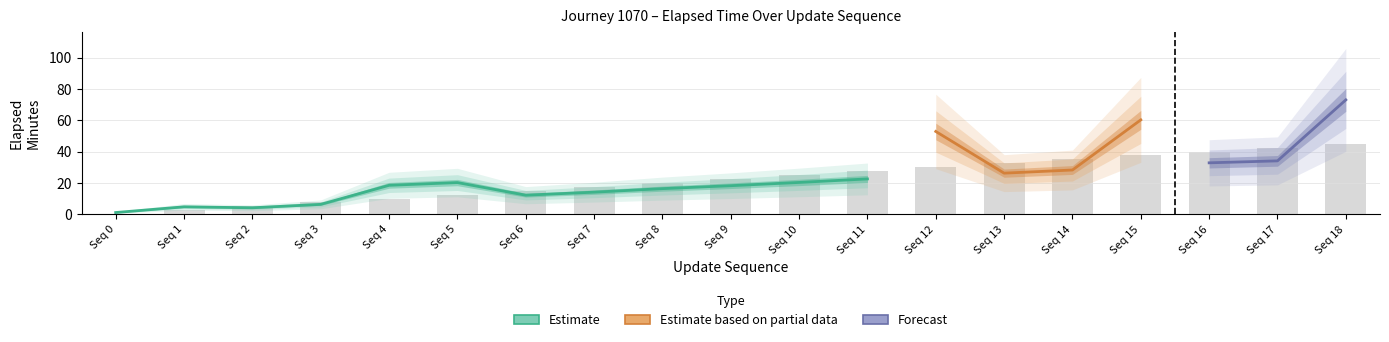

Reading left to right, list all the values displayed in this chart.

elapsed_minutes: 0=1.1	1=4.7	2=4.1	3=6.3	4=18.4	5=20.2	6=12.1	7=14.1	8=16.3	9=18.2	10=20.3	11=22.5	12=52.8	13=26.2	14=28.2	15=60.2	16=32.8	17=34.0	18=73.0
update_sequence: 0=0.0	1=1.0	2=2.0	3=3.0	4=4.0	5=5.0	6=6.0	7=7.0	8=8.0	9=9.0	10=10.0	11=11.0	12=12.0	13=13.0	14=14.0	15=15.0	16=16.0	17=17.0	18=18.0
time_of_day_minute: 0=36.0	1=39.0	2=39.0	3=41.0	4=53.0	5=55.0	6=47.0	7=49.0	8=51.0	9=53.0	10=55.0	11=57.0	12=27.0	13=1.0	14=3.0	15=35.0	16=7.0	17=9.0	18=47.0